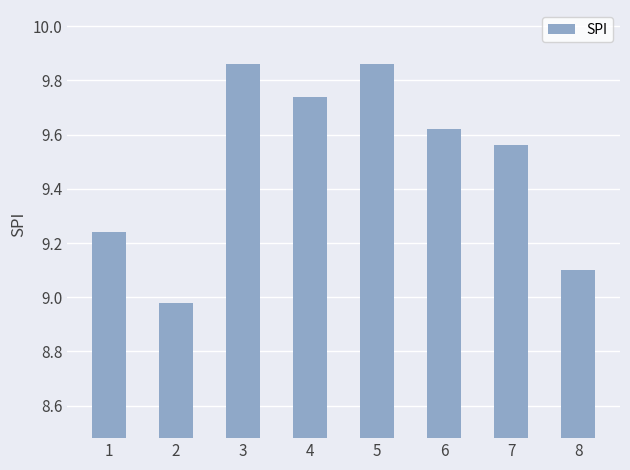

What is the average value?

9.5